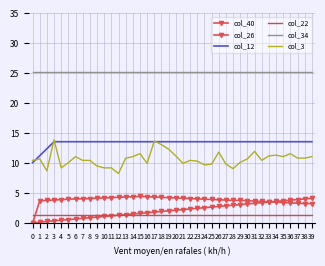

Is it true that col_3 equals 9.9 at 25?

True